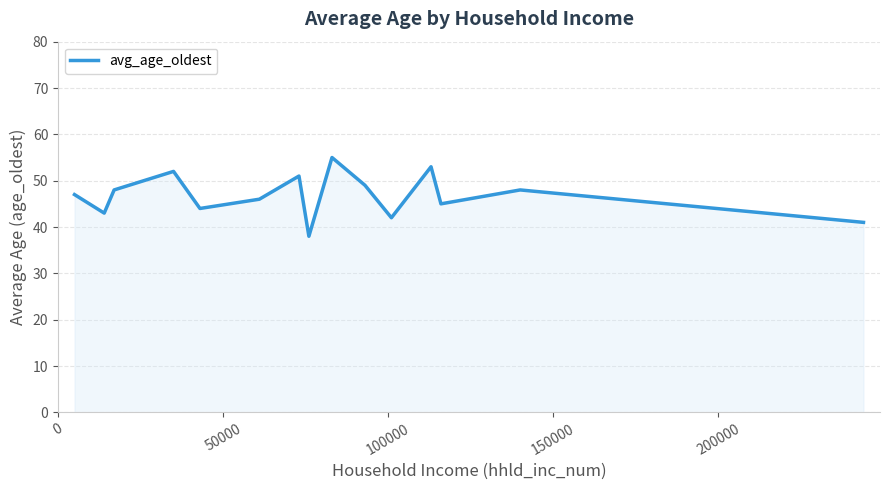

What is the minimum value shown in the chart?

38